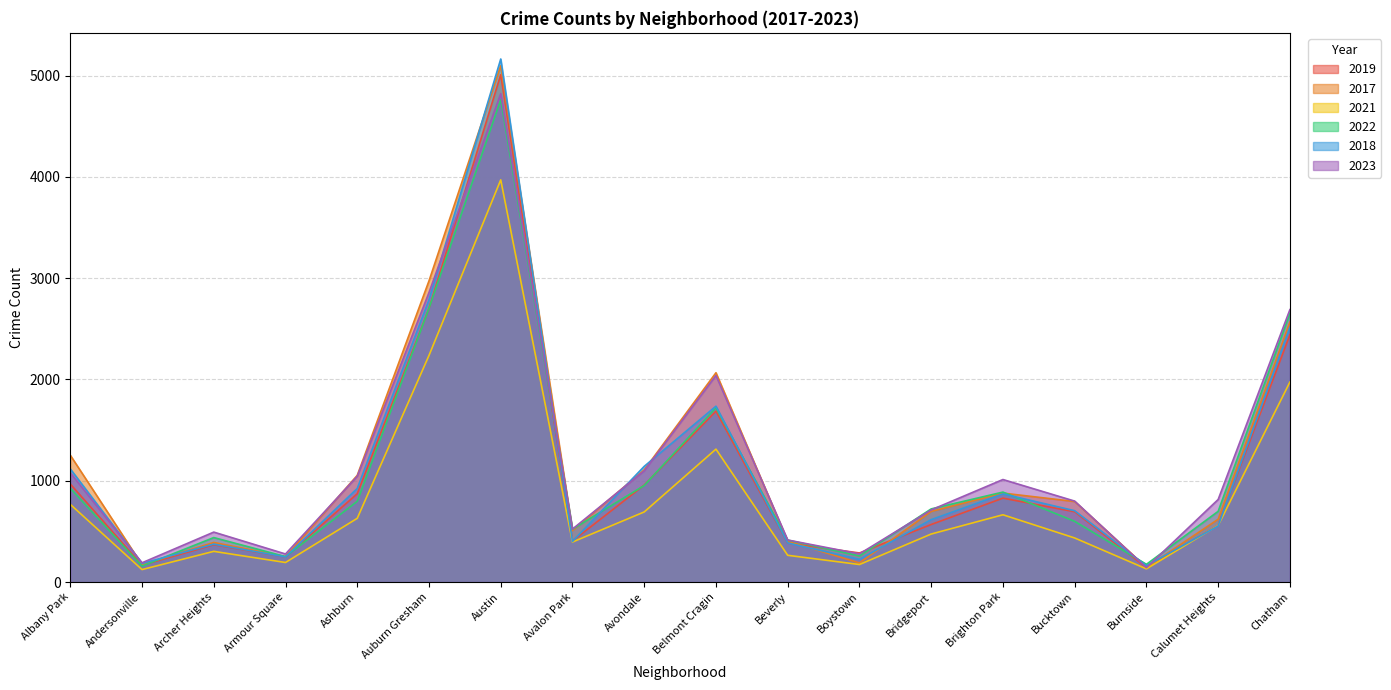

What is the approximate value of 2021 at Boystown, to the nearest 10?

170